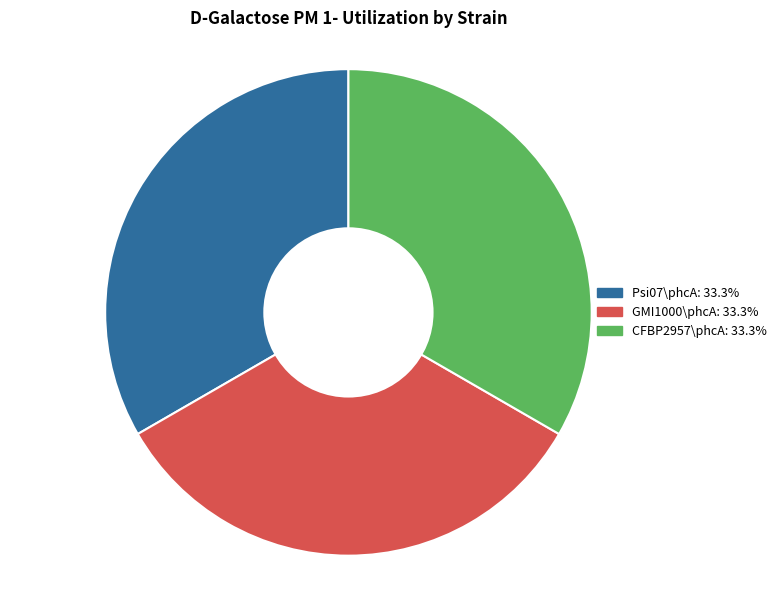

How many segments does this pie chart have?

3